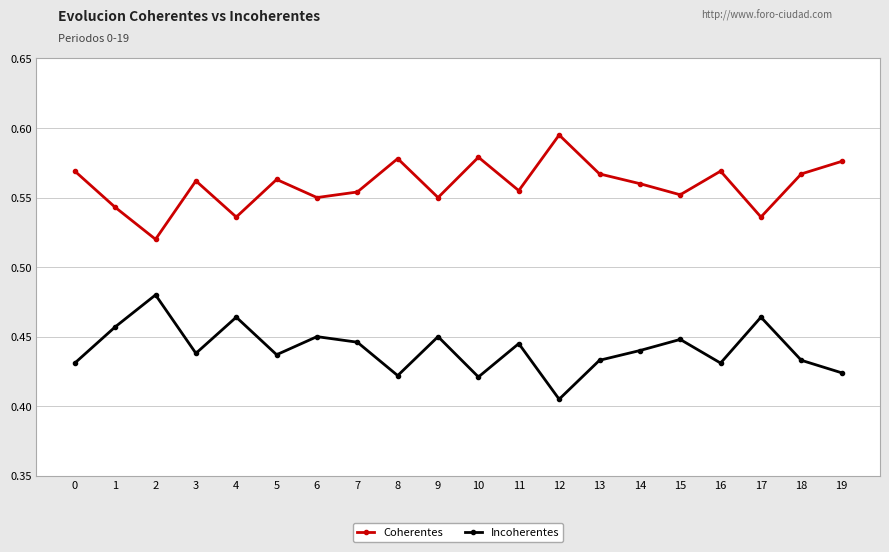

What is the sum of all Coherentes values?

11.2